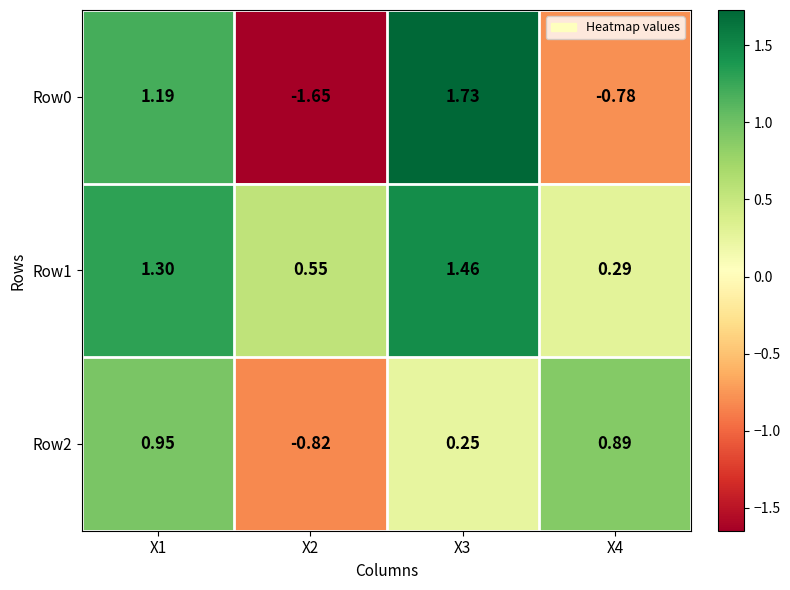

How many values in Row2 are above zero?

3